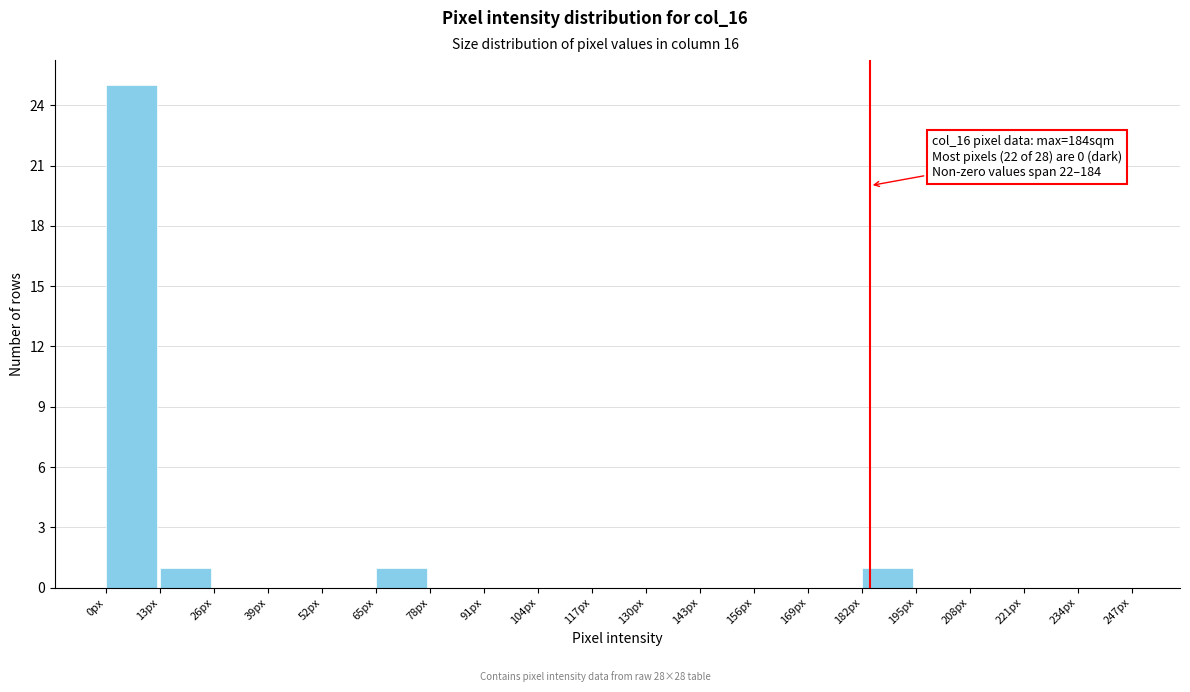

Which range on the x-axis has the tallest bar?

0 to 13